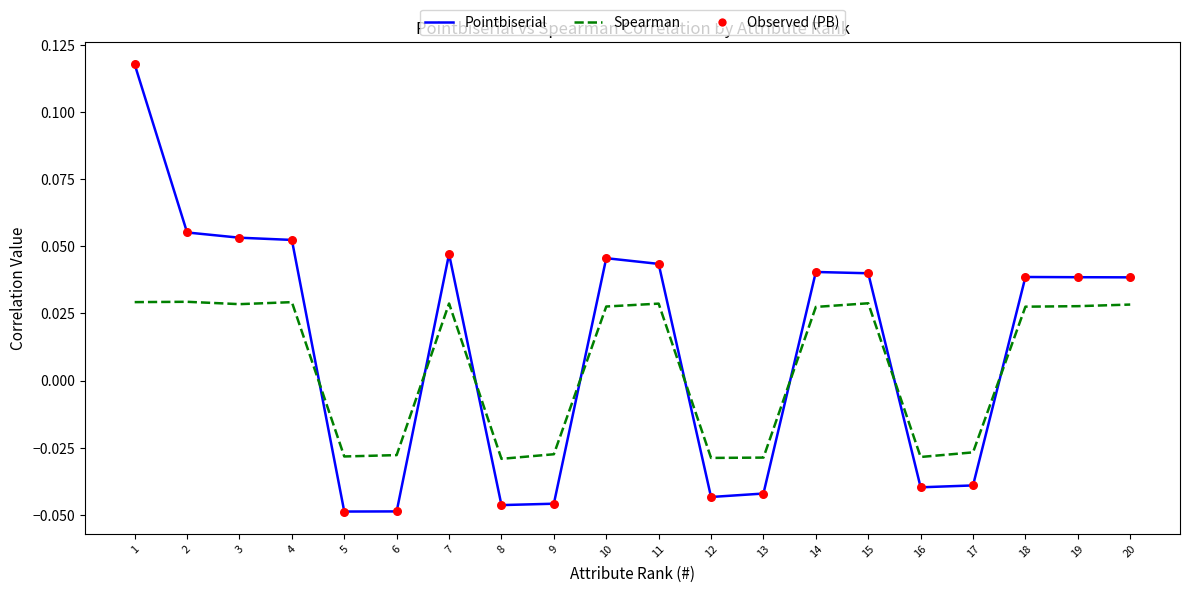

Is the value of Pointbiserial at 18 greater than the value of Spearman at 14?

Yes